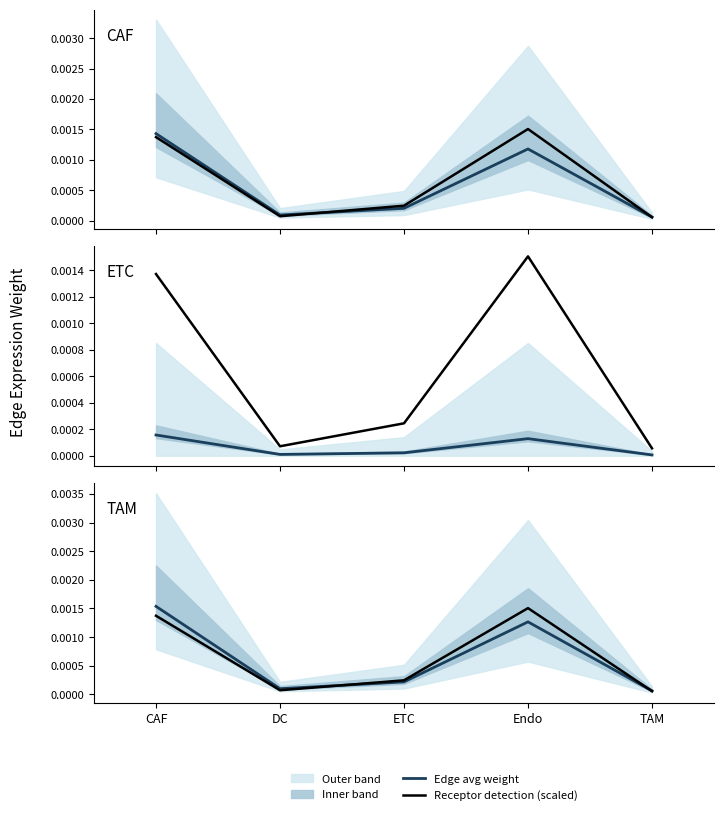

What is the label of the 4th point from the right?

DC